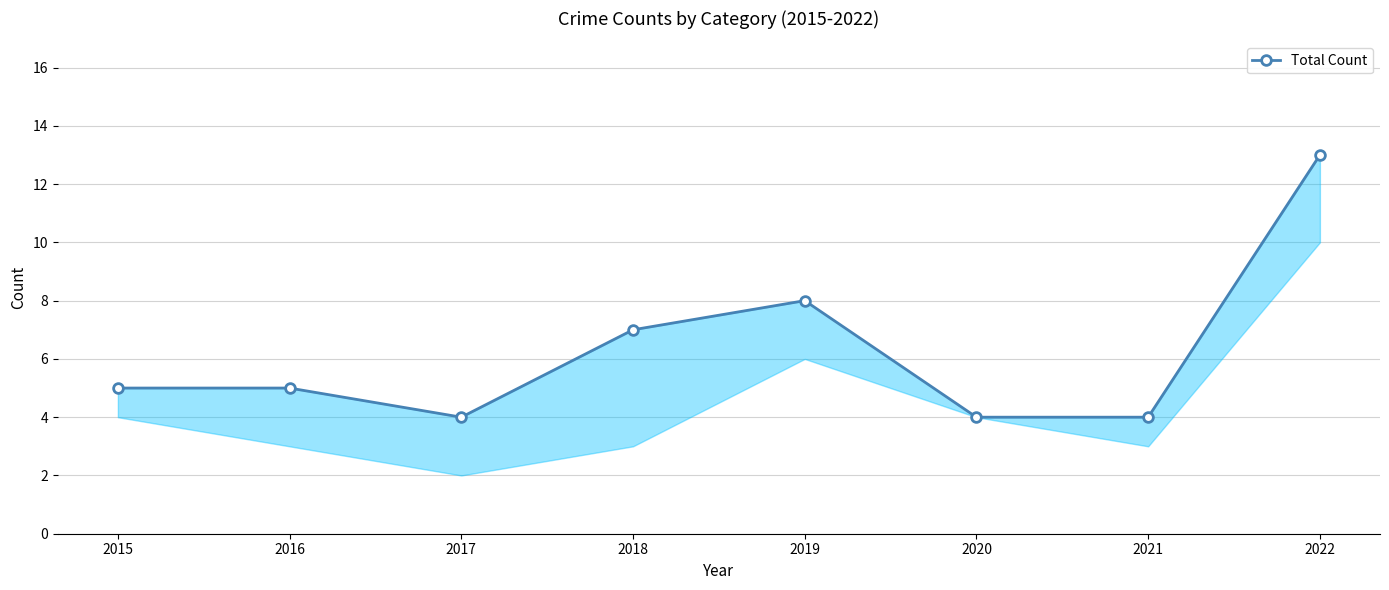

What is the difference between the maximum and minimum values?

9